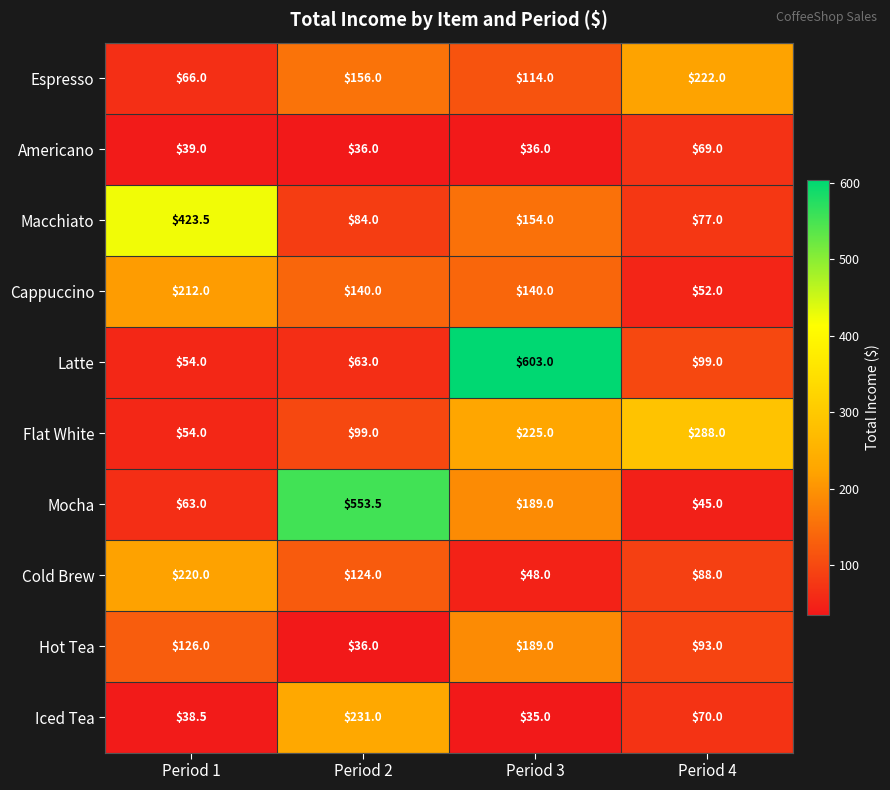

How many categories are shown in the chart?

4